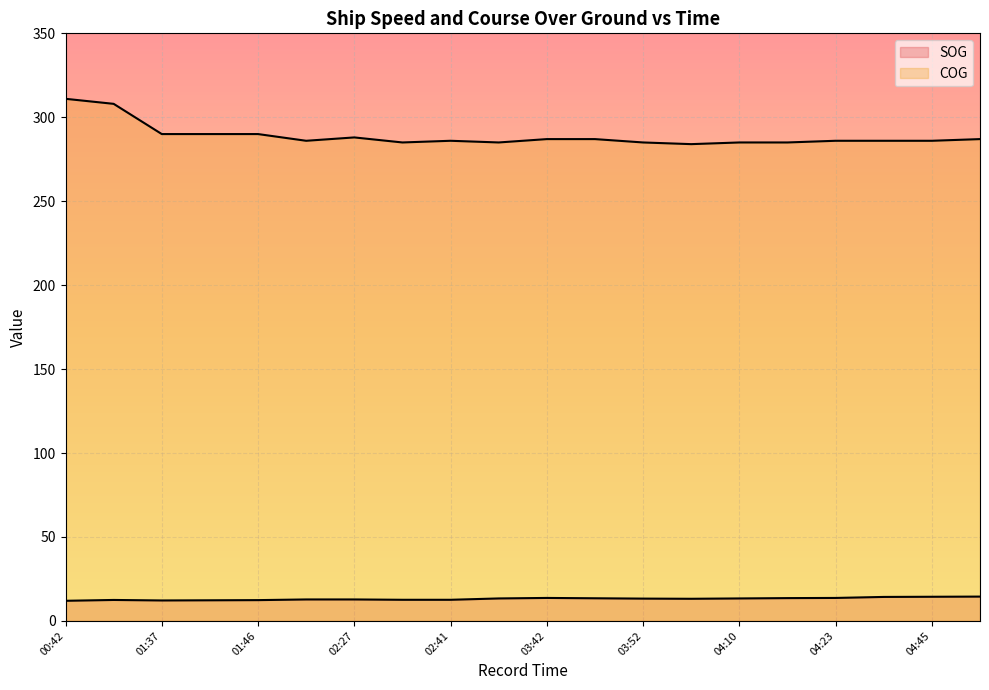

How many values in the SOG series are below 13?

9